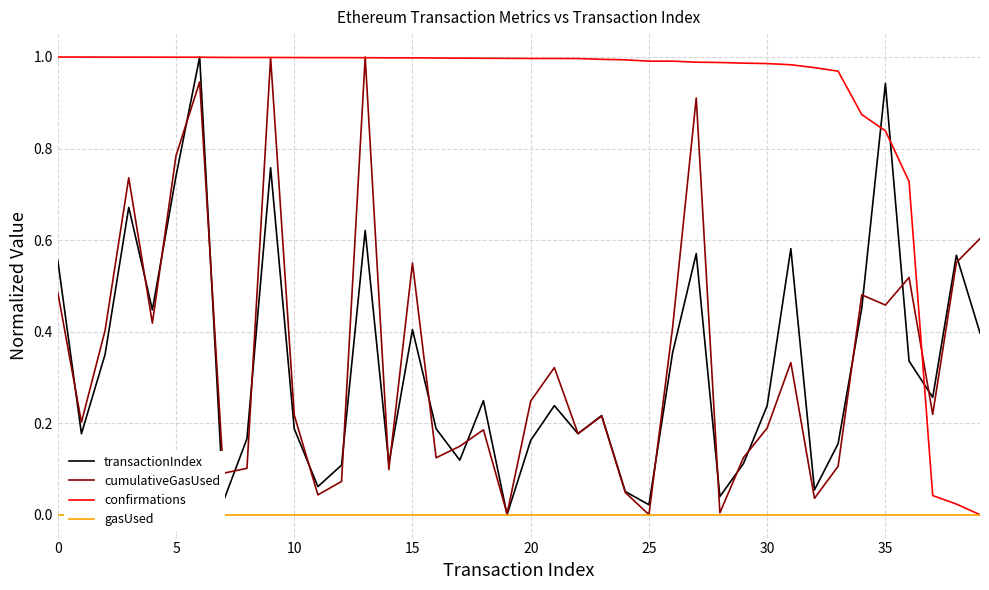

Which has a higher value, 39 or 13?

13